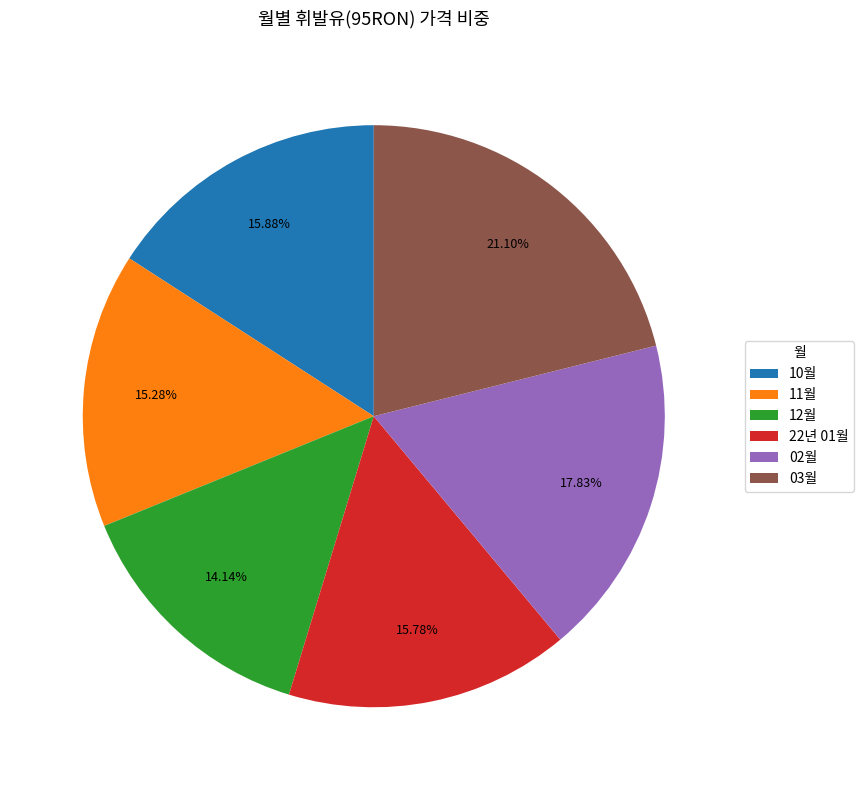

Combined, do 10월 and 03월 account for over 50%?

No